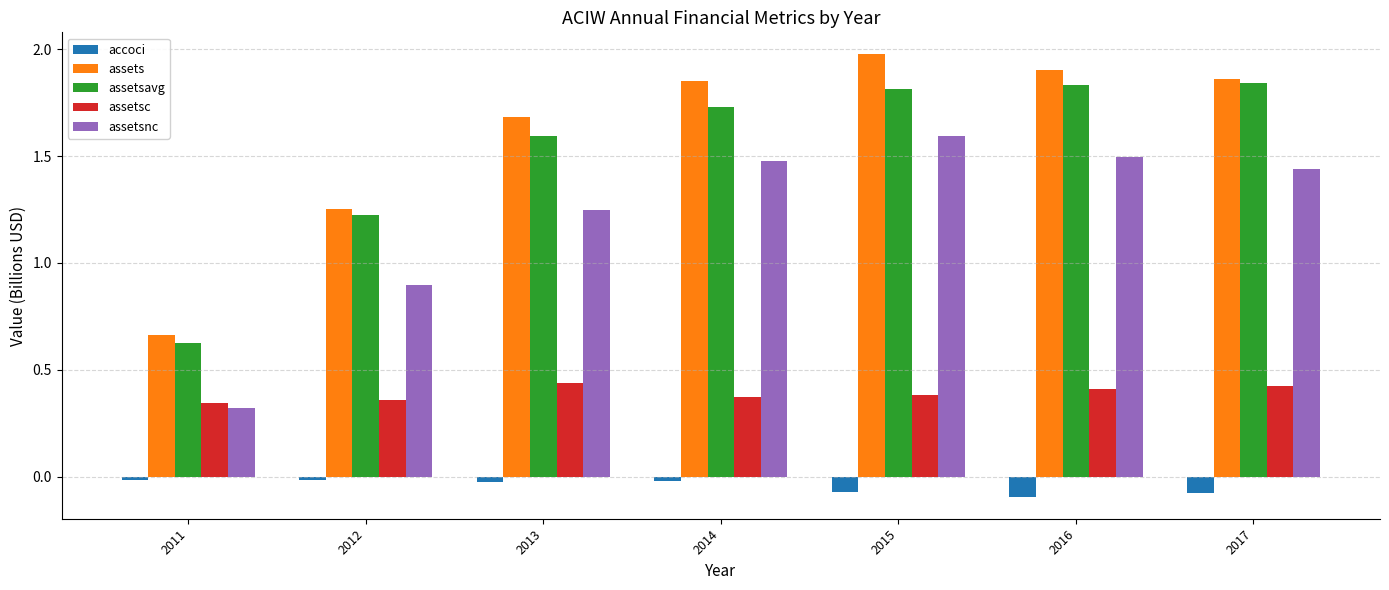

Rank the series at 2012 from highest to lowest value.

assets, assetsavg, assetsnc, assetsc, accoci